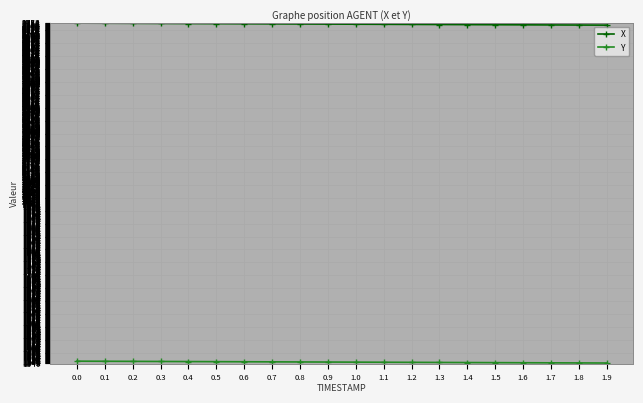

What is the sum of the X values at 0.1 and 0.6?

5502.1